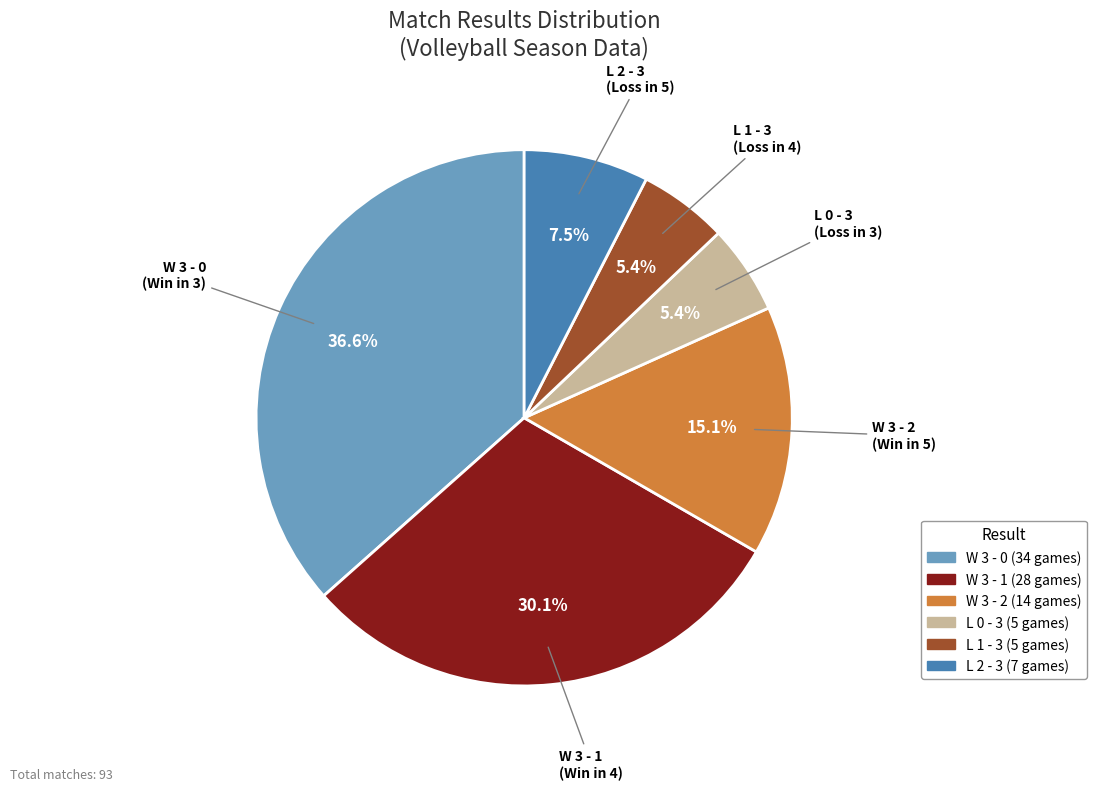

How many segments does this pie chart have?

6